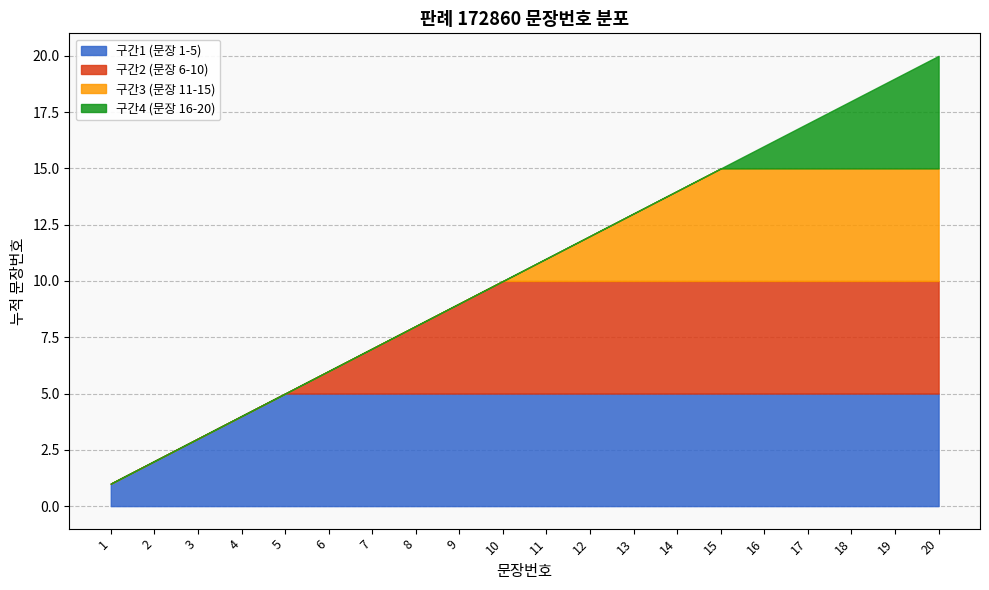

Reading left to right, what are all the values shown in this chart?

1=1	2=2	3=3	4=4	5=5	6=6	7=7	8=8	9=9	10=10	11=11	12=12	13=13	14=14	15=15	16=16	17=17	18=18	19=19	20=20